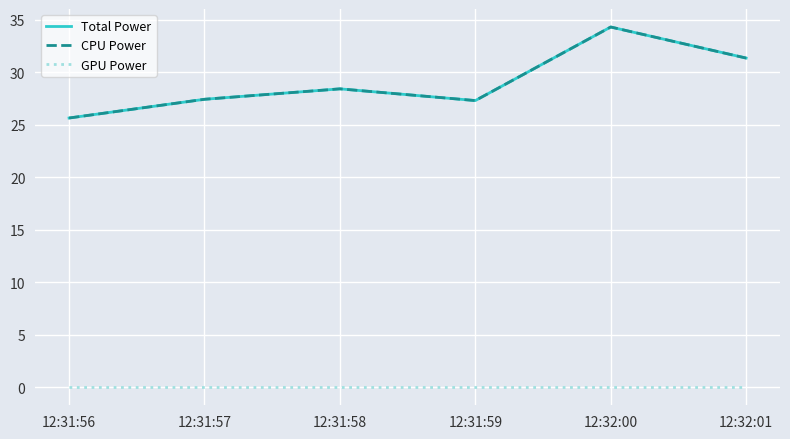

Reading left to right, what are all the values shown in this chart?

Total Power: 25.7	27.4	28.4	27.3	34.3	31.4
CPU Power: 25.7	27.4	28.4	27.3	34.3	31.4
GPU Power: 0.0	0.0	0.0	0.0	0.0	0.0